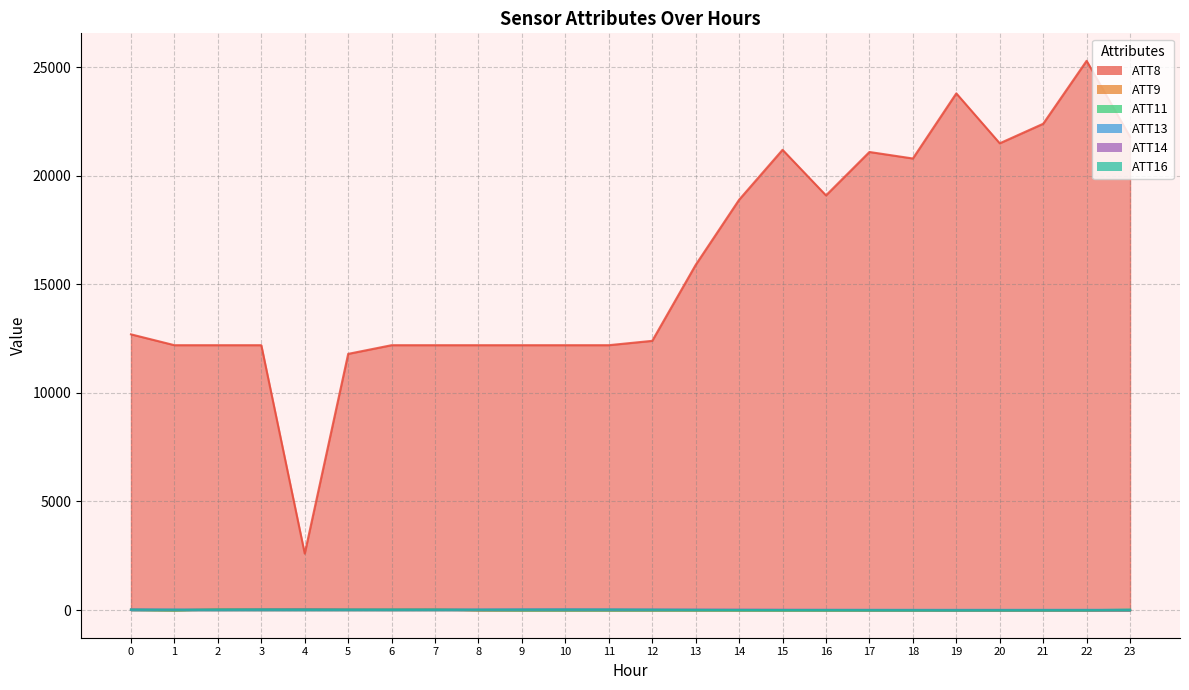

What is the average value of the ATT9 series?

0.4